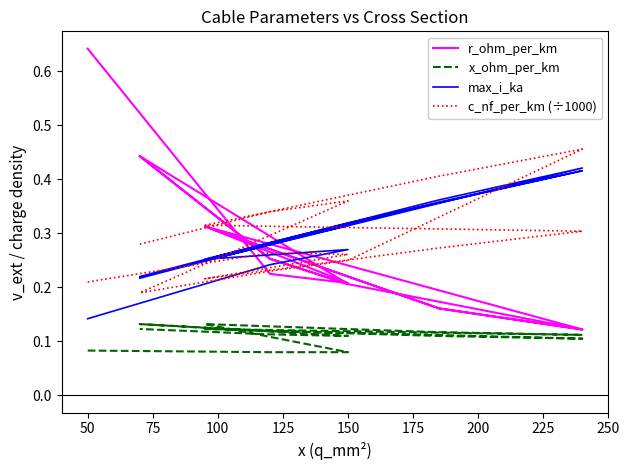

What is the sum of the c_nf_per_km (÷1000) values at 50 and 100?

0.5